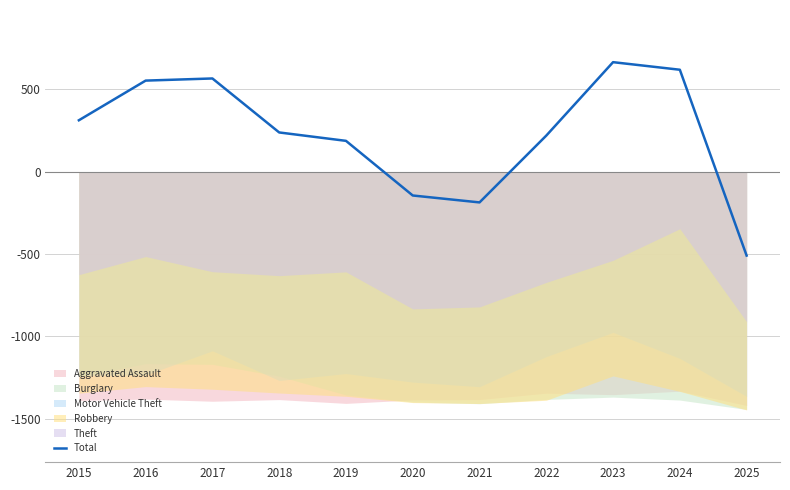

How many lines are shown in the chart?

1